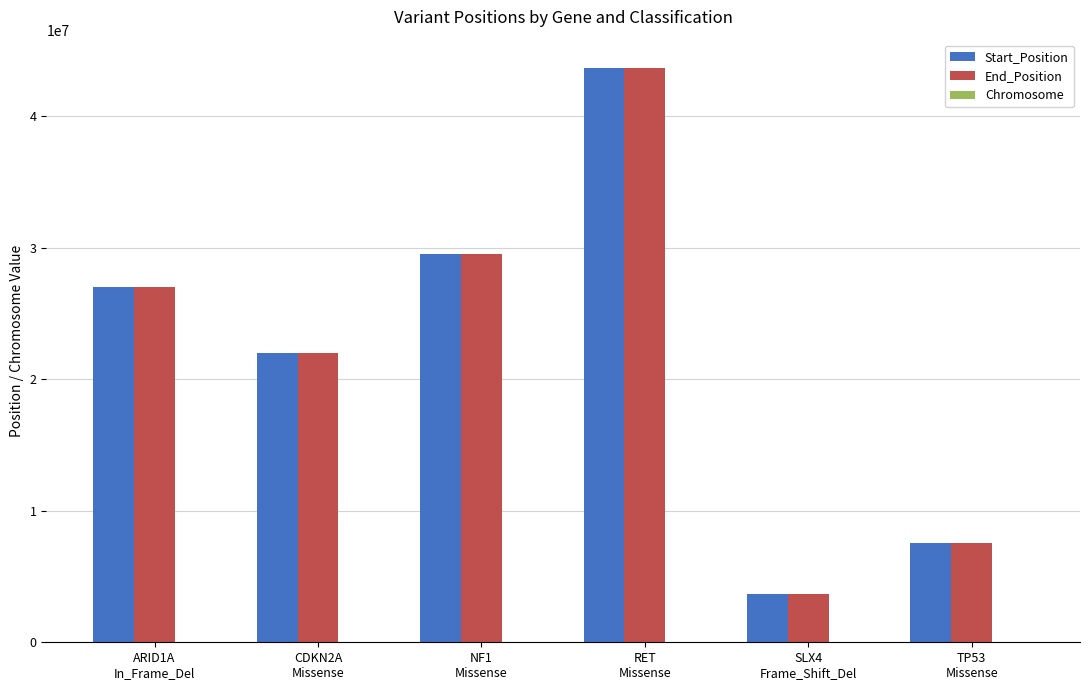

What is the maximum value shown in the chart?

43614996